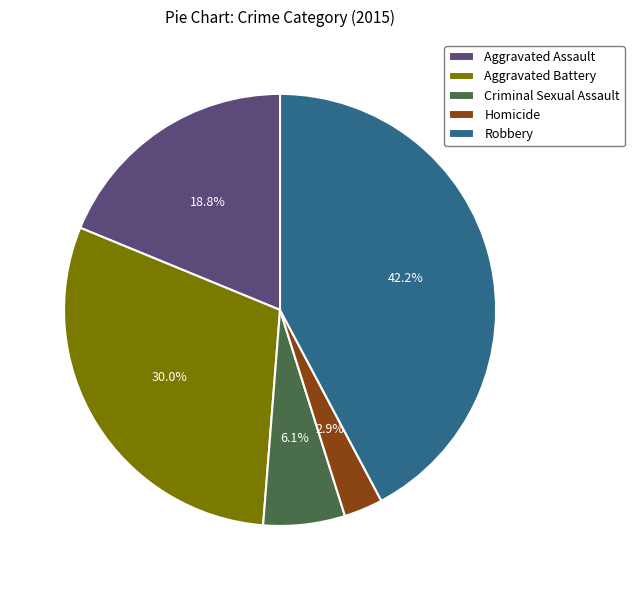

To the nearest percent, what portion does Criminal Sexual Assault represent?

6%